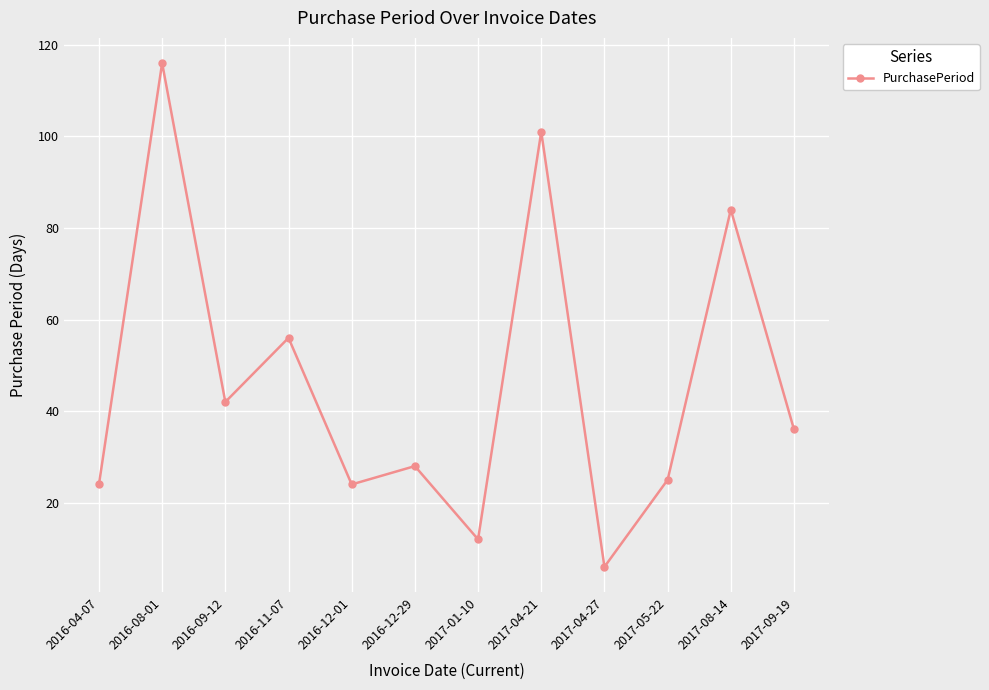

What is the difference between the second highest and second lowest values?

89